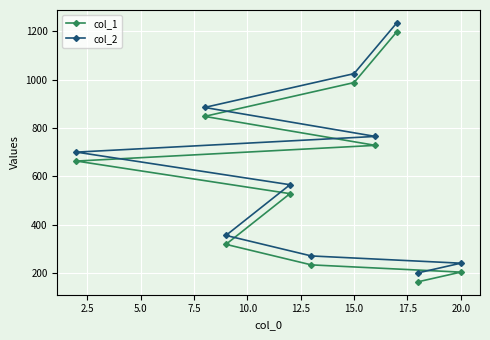

What is the greatest value displayed?

1235